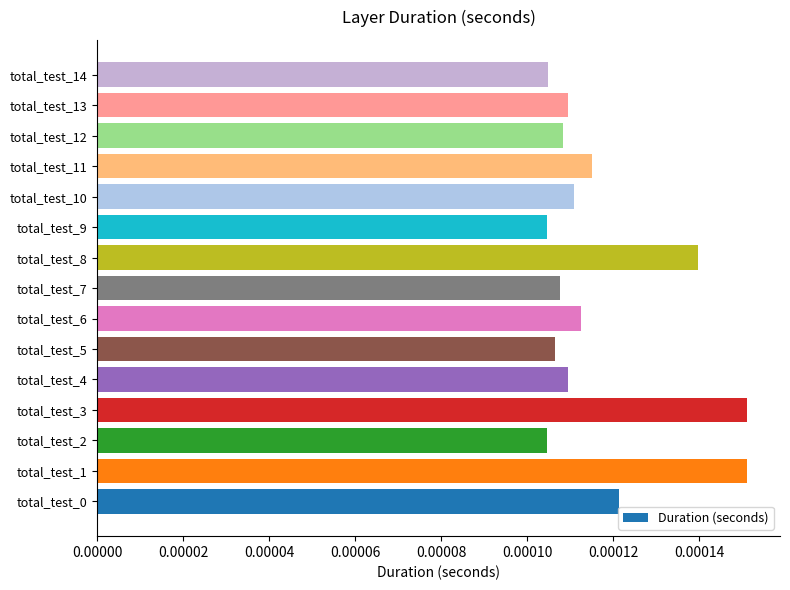

Between total_test_1 and total_test_8, which is larger?

total_test_1